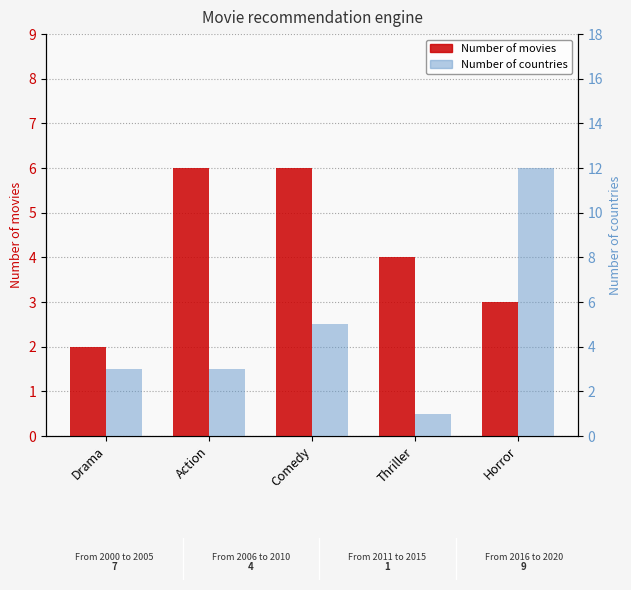

How many groups of bars are there?

5